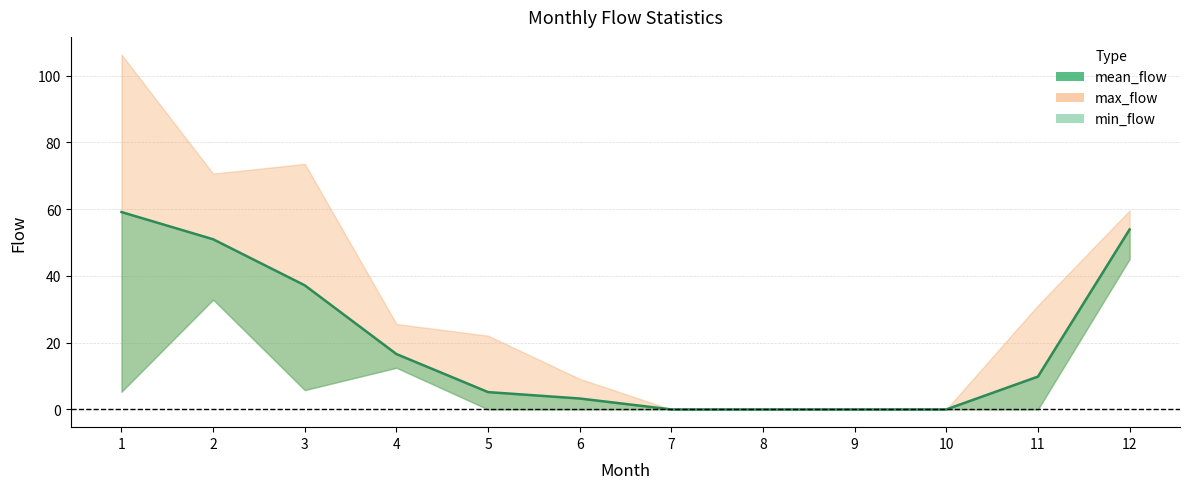

Reading left to right, transcribe all the data shown in this chart.

59.1	51.0	37.2	16.6	5.2	3.3	0.0	0.0	0.0	0.0	9.8	53.9